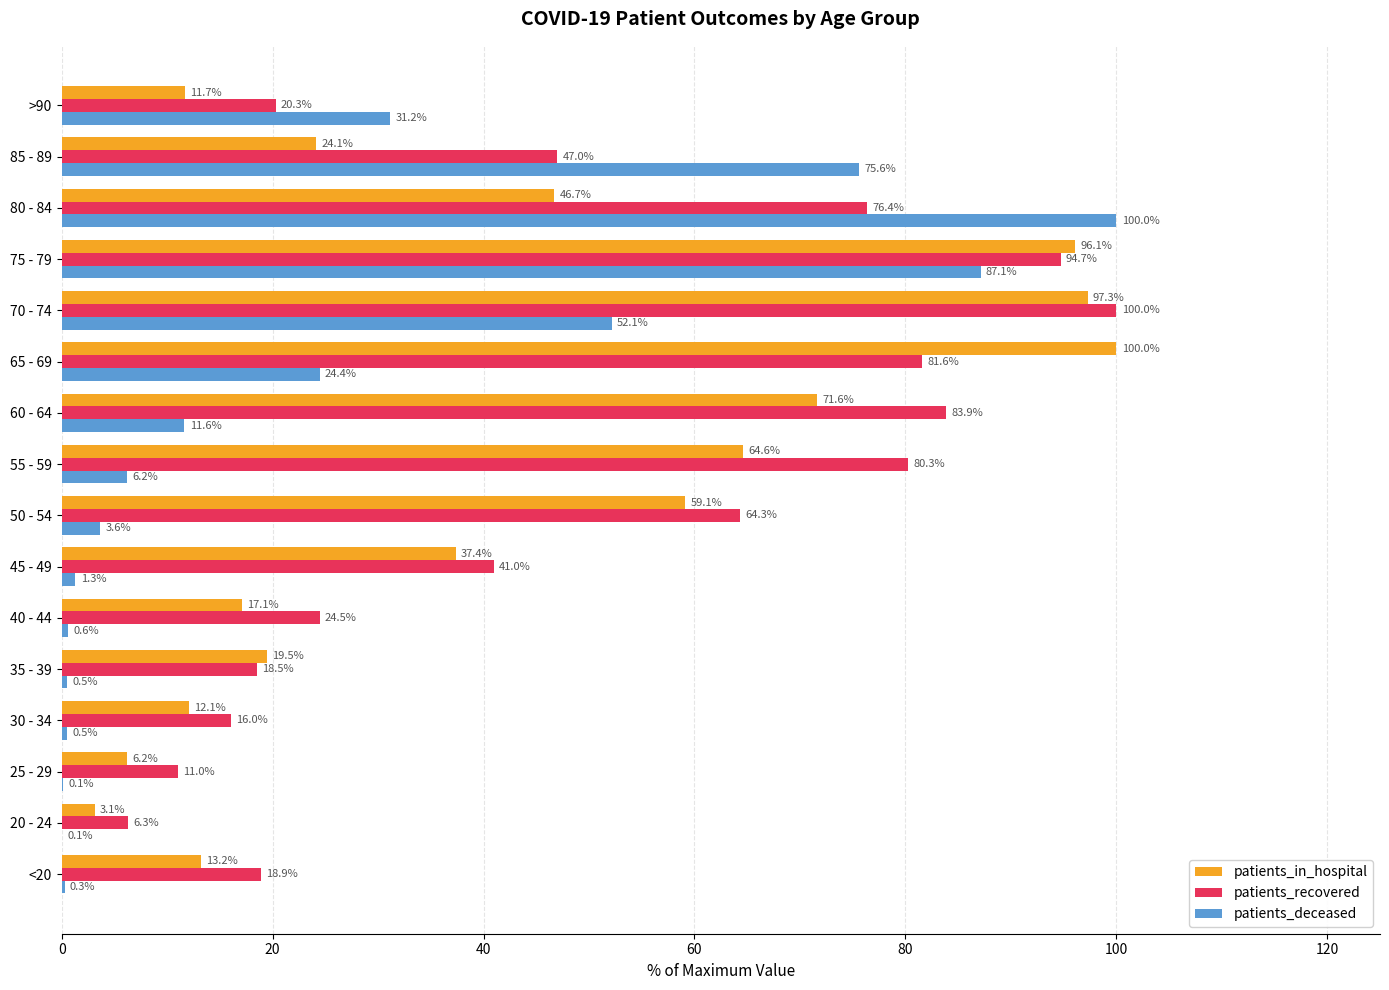

What is the sum of all patients_recovered values?

784.7